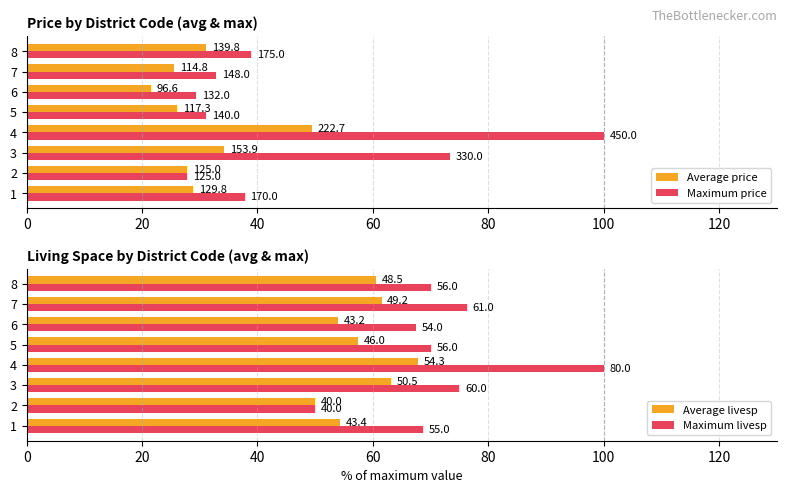

Does the chart contain any negative values?

No